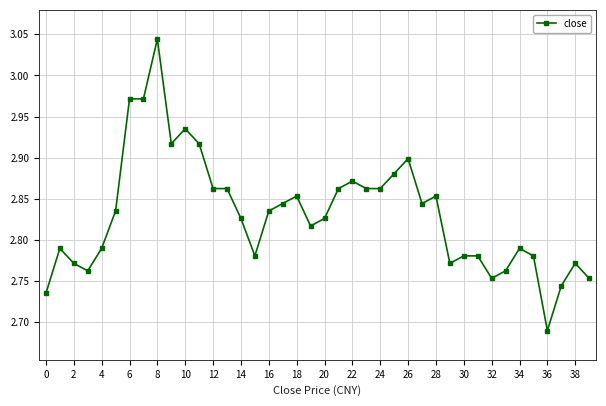

What is the sum of all values?

113.3